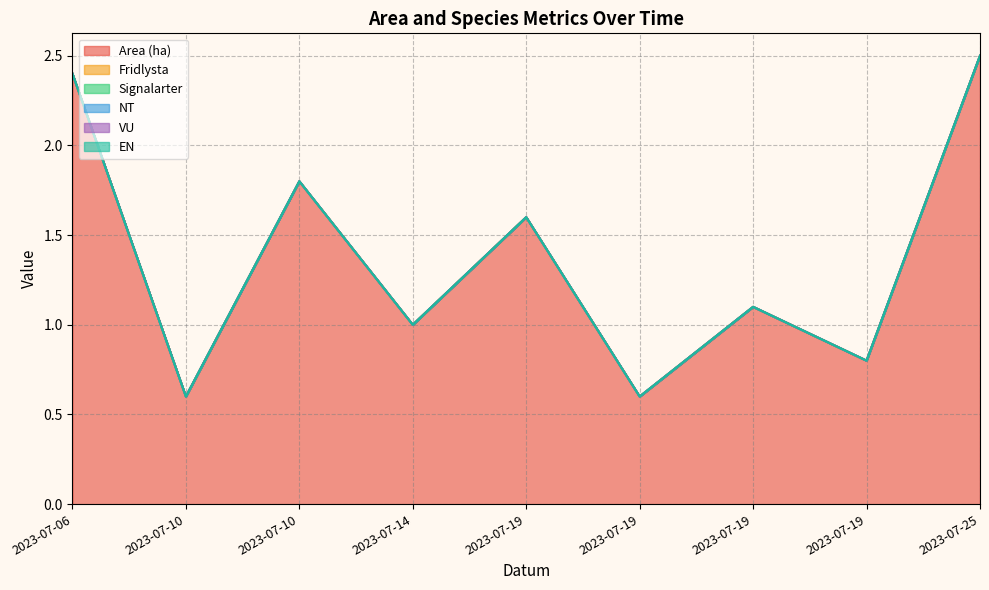

At which category is the sum across all series the highest?

2023-07-25